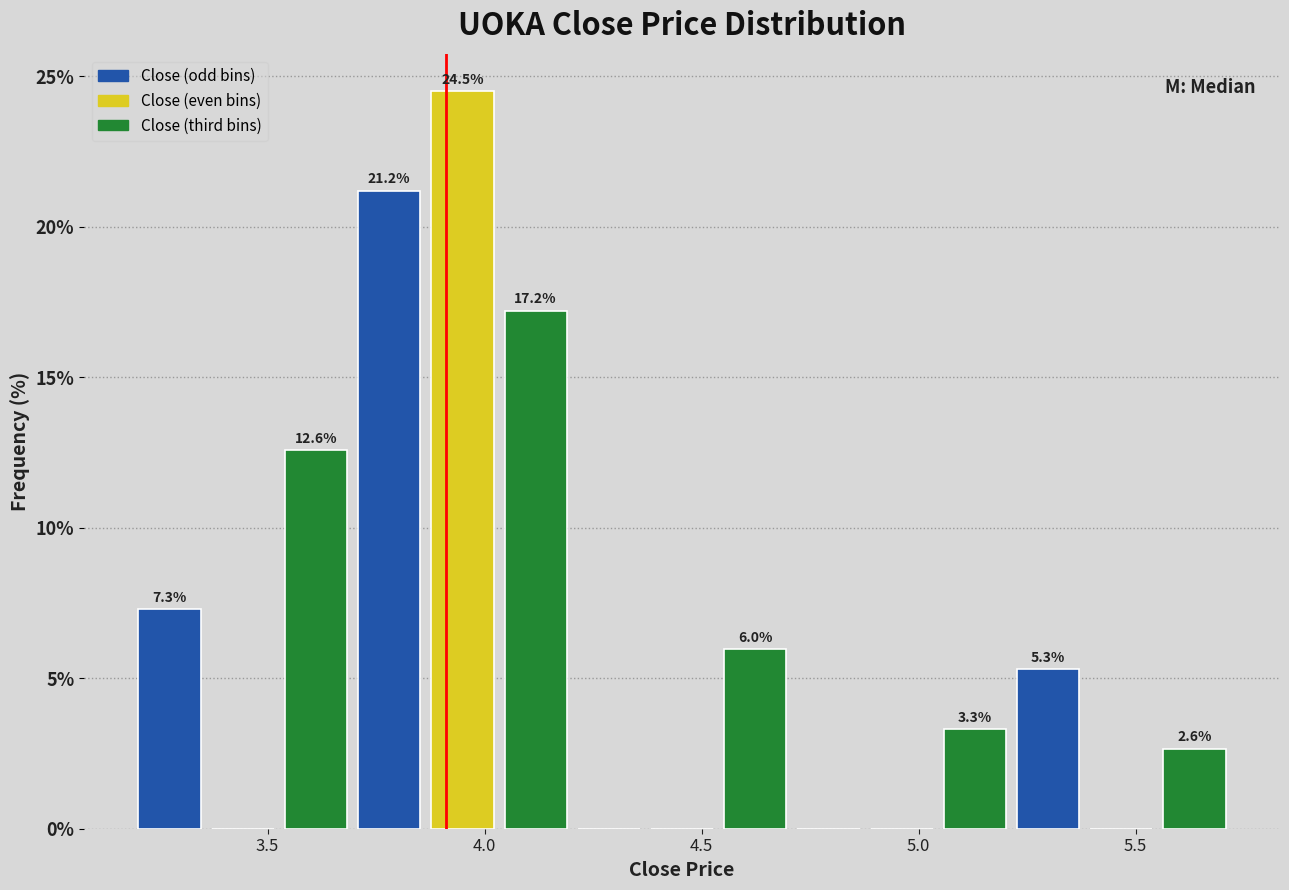

Read against the x-axis, roughly where is the centre of the tallest bar?

3.95